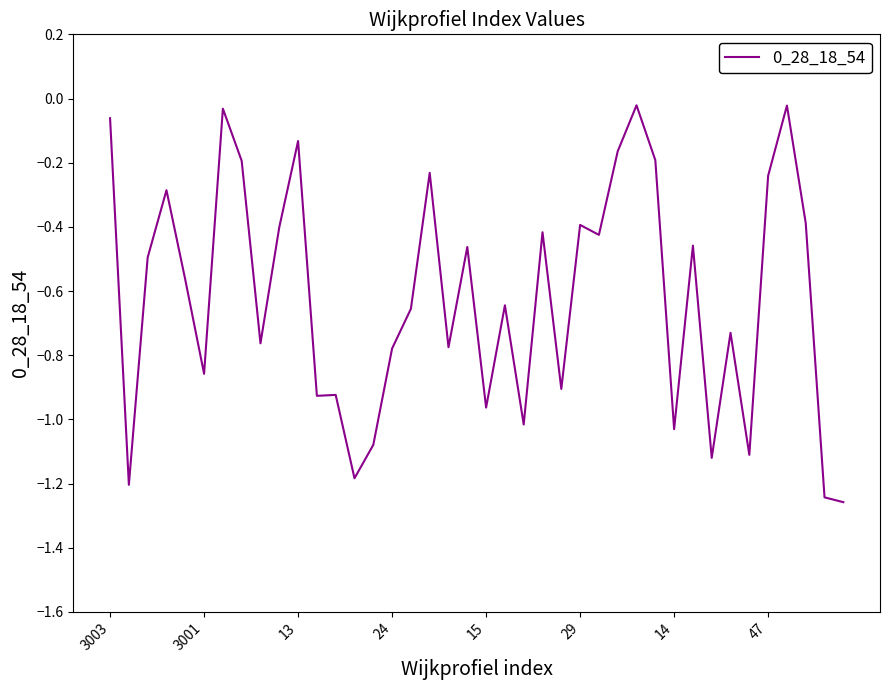

What is the difference between the maximum and minimum values?

1.2